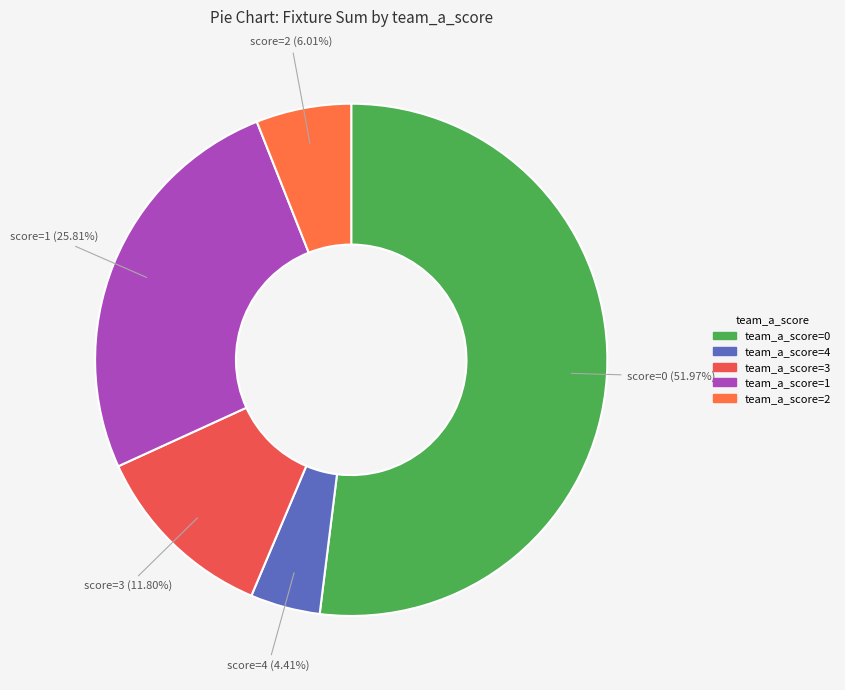

Is there a majority slice in this chart?

Yes